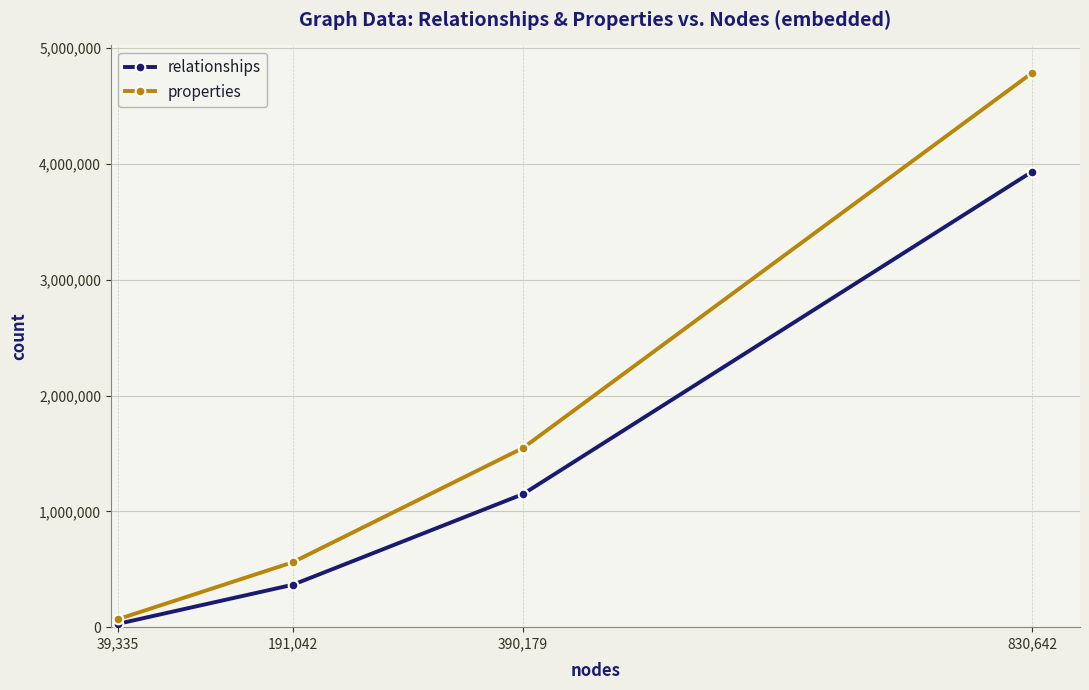

At which category is the sum across all series the highest?

830,642